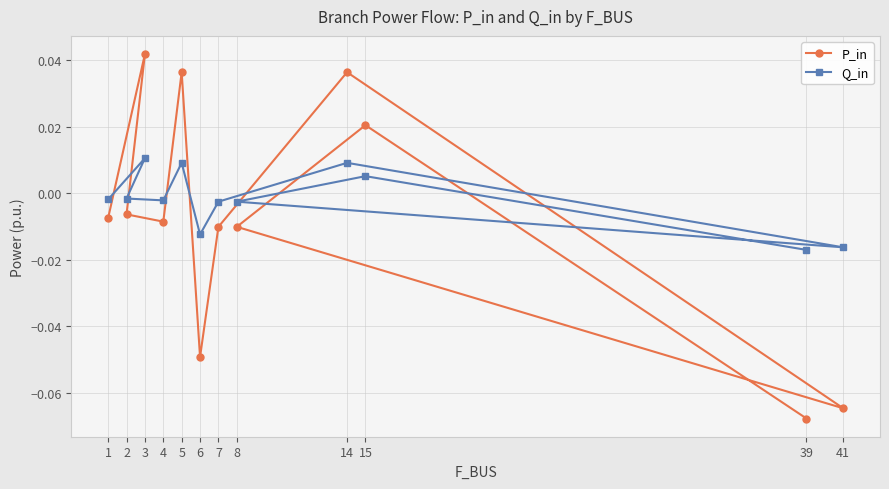

How many series are shown in this chart?

2